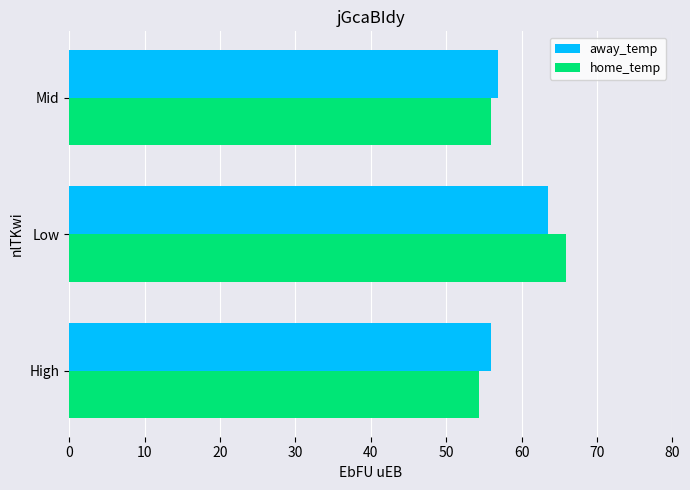

At which category is the sum across all series the highest?

Low